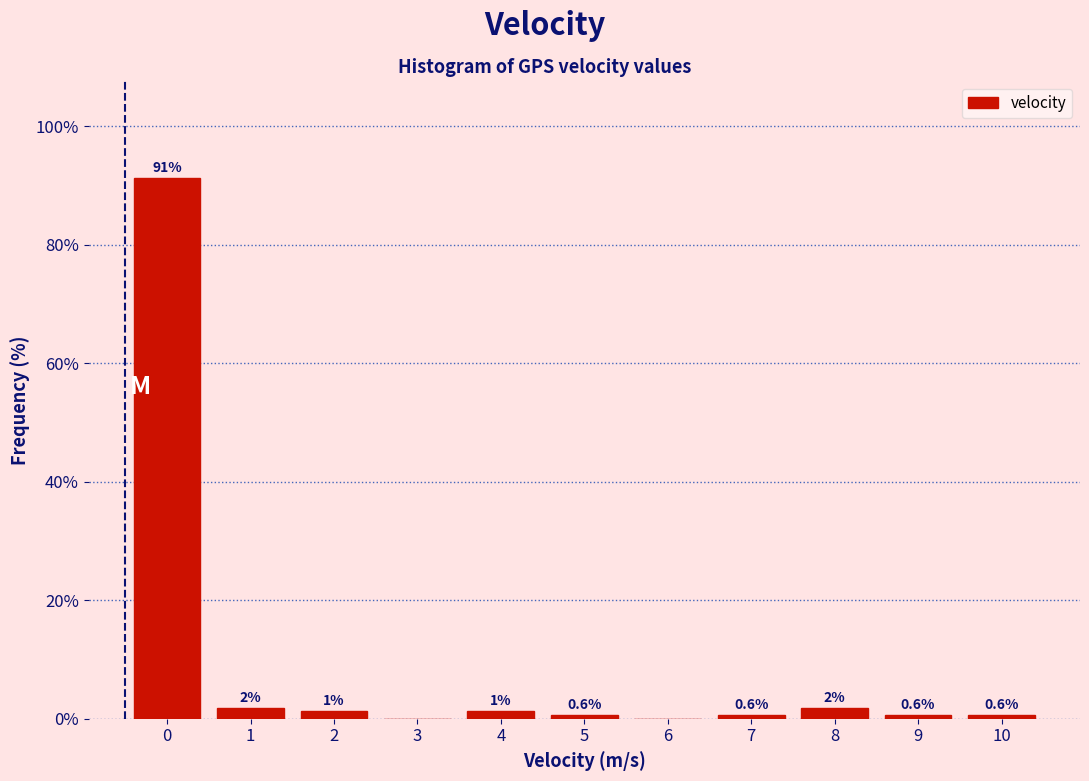

The value at 10 is 0.6. True or false?

True